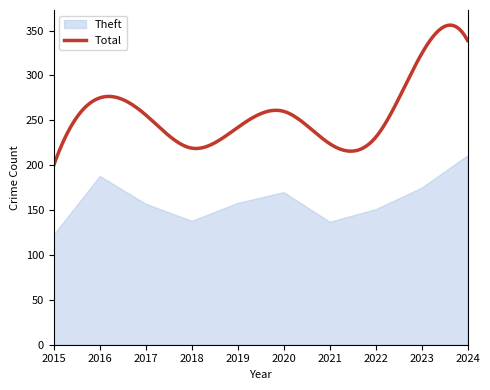

Which label corresponds to the largest value in the chart?

2024